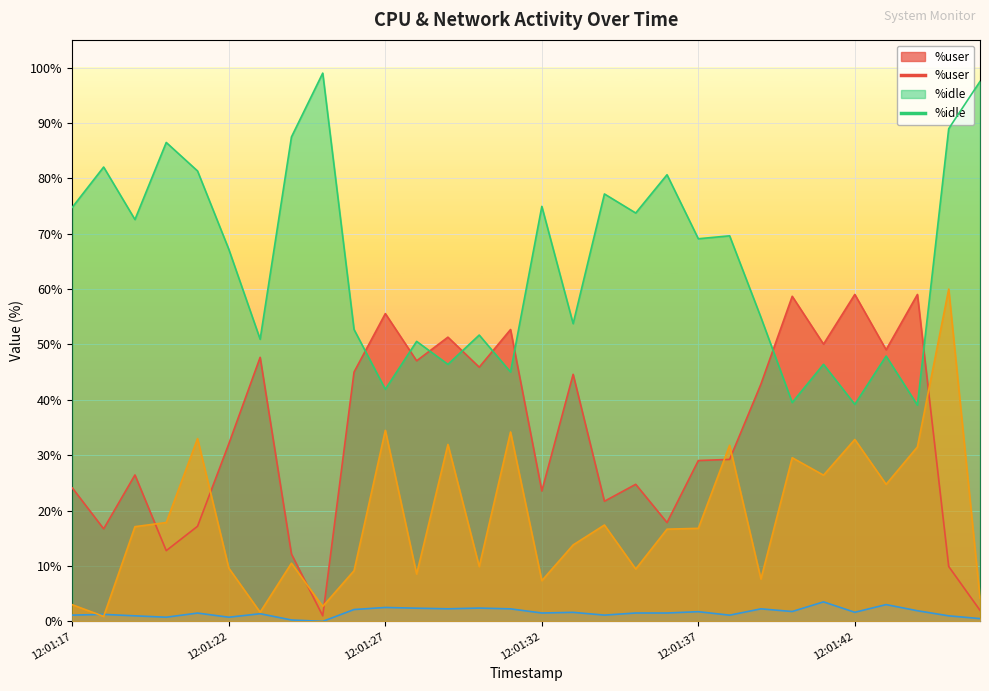

Reading left to right, list all the values displayed in this chart.

%user: 12:01:17=24.1	12:01:18=16.7	12:01:19=26.4	12:01:20=12.8	12:01:21=17.2	12:01:22=32.1	12:01:23=47.7	12:01:24=12.2	12:01:25=1.0	12:01:26=45.0	12:01:27=55.6	12:01:28=47.0	12:01:29=51.3	12:01:30=45.9	12:01:31=52.7	12:01:32=23.6	12:01:33=44.6	12:01:34=21.7	12:01:35=24.8	12:01:36=17.8	12:01:37=29.0	12:01:38=29.2	12:01:39=42.8	12:01:40=58.7	12:01:41=50.1	12:01:42=59.0	12:01:43=49.0	12:01:44=59.0	12:01:45=9.9	12:01:46=2.0
%idle: 12:01:17=74.8	12:01:18=82.0	12:01:19=72.6	12:01:20=86.5	12:01:21=81.3	12:01:22=67.2	12:01:23=50.9	12:01:24=87.5	12:01:25=99.0	12:01:26=52.7	12:01:27=41.9	12:01:28=50.6	12:01:29=46.4	12:01:30=51.7	12:01:31=45.0	12:01:32=74.9	12:01:33=53.8	12:01:34=77.2	12:01:35=73.7	12:01:36=80.7	12:01:37=69.1	12:01:38=69.6	12:01:39=54.9	12:01:40=39.5	12:01:41=46.4	12:01:42=39.2	12:01:43=47.9	12:01:44=39.0	12:01:45=89.0	12:01:46=97.5
%system: 12:01:17=1.1	12:01:18=1.3	12:01:19=1.0	12:01:20=0.8	12:01:21=1.5	12:01:22=0.8	12:01:23=1.4	12:01:24=0.2	12:01:25=0.0	12:01:26=2.1	12:01:27=2.5	12:01:28=2.4	12:01:29=2.3	12:01:30=2.4	12:01:31=2.3	12:01:32=1.5	12:01:33=1.6	12:01:34=1.1	12:01:35=1.5	12:01:36=1.5	12:01:37=1.8	12:01:38=1.1	12:01:39=2.3	12:01:40=1.8	12:01:41=3.5	12:01:42=1.6	12:01:43=3.0	12:01:44=1.9	12:01:45=1.0	12:01:46=0.5
rxpck/s: 12:01:17=3.0	12:01:18=0.9	12:01:19=17.1	12:01:20=17.8	12:01:21=33.0	12:01:22=9.6	12:01:23=1.6	12:01:24=10.5	12:01:25=2.7	12:01:26=9.2	12:01:27=34.5	12:01:28=8.5	12:01:29=31.9	12:01:30=9.9	12:01:31=34.2	12:01:32=7.3	12:01:33=13.8	12:01:34=17.4	12:01:35=9.4	12:01:36=16.7	12:01:37=16.8	12:01:38=31.8	12:01:39=7.7	12:01:40=29.6	12:01:41=26.4	12:01:42=32.9	12:01:43=24.8	12:01:44=31.5	12:01:45=60.0	12:01:46=4.2